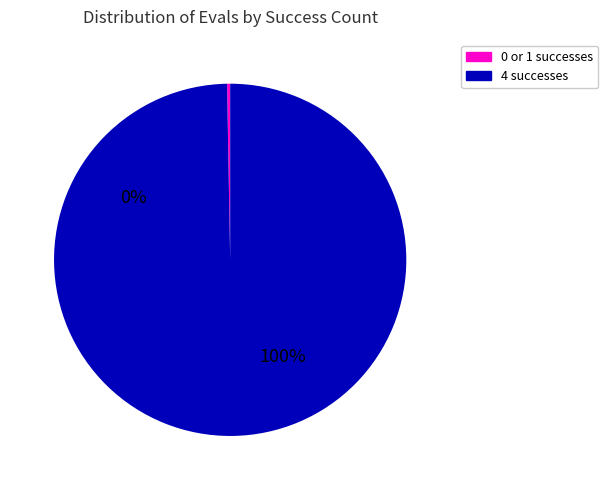

Which slice is the largest?

4